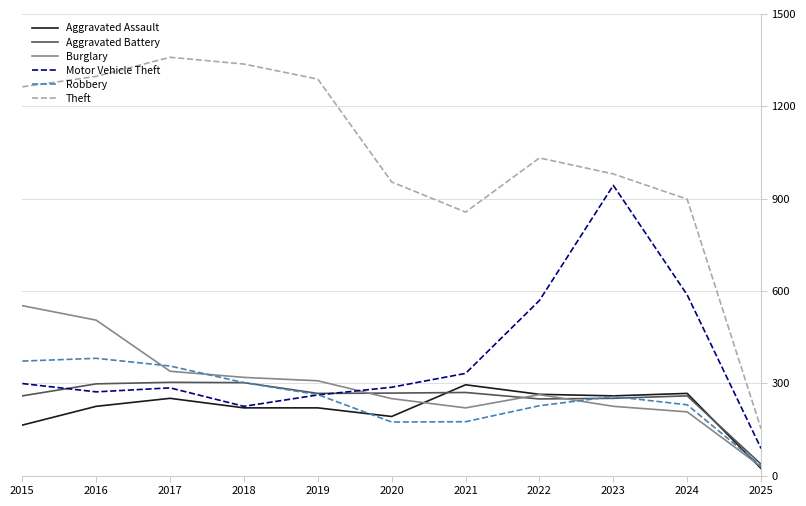

What is the difference between the maximum and minimum values in the Aggravated Assault series?

272